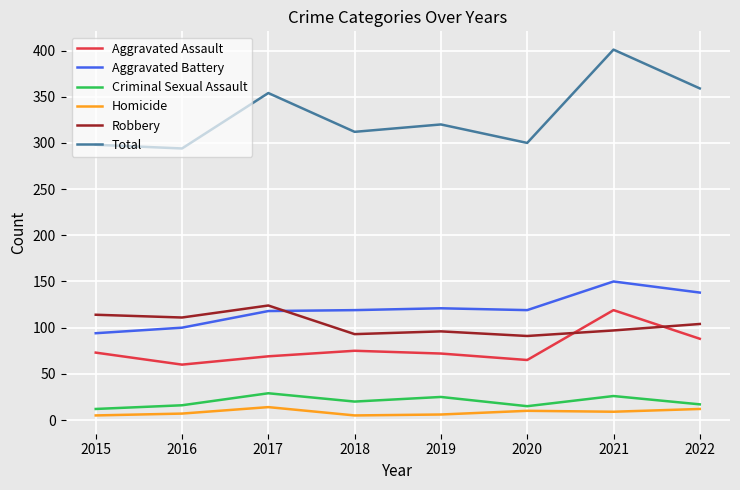

What is the difference between the maximum and second lowest values in the Criminal Sexual Assault series?

14